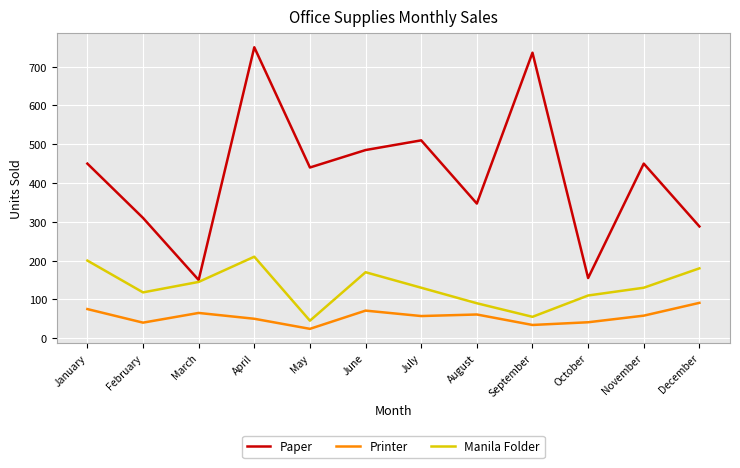

What is the minimum value shown in the chart?

24